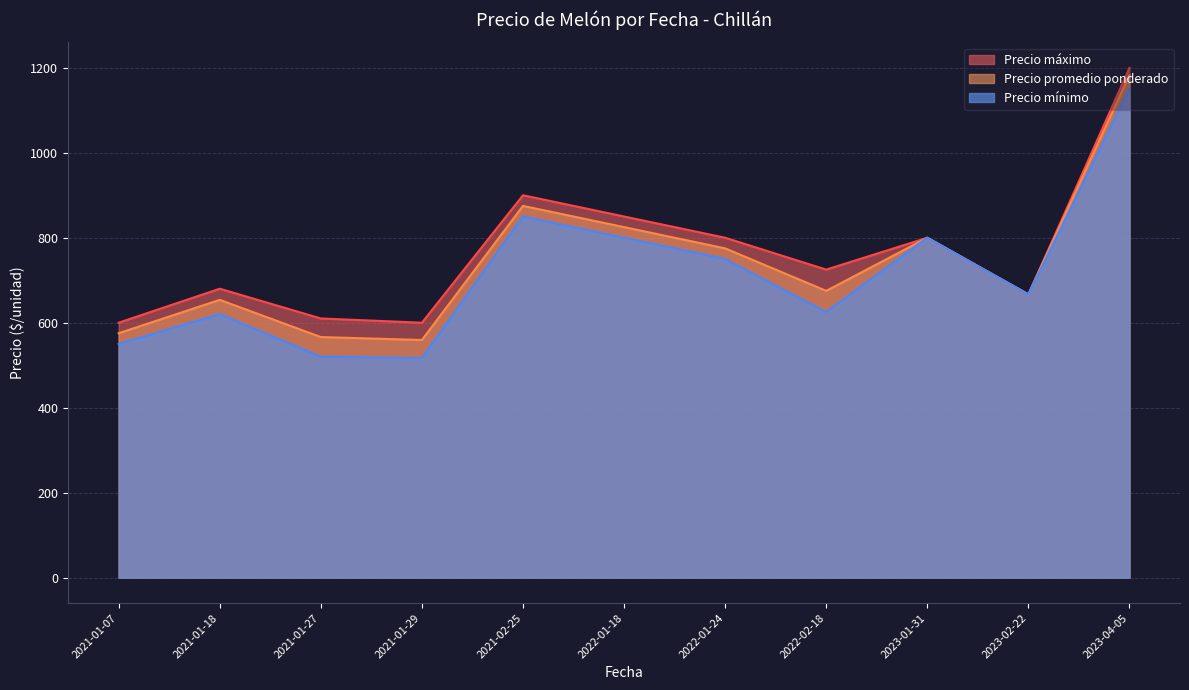

Rank the series at 2023-04-05 from lowest to highest value.

Precio mínimo, Precio promedio ponderado, Precio máximo